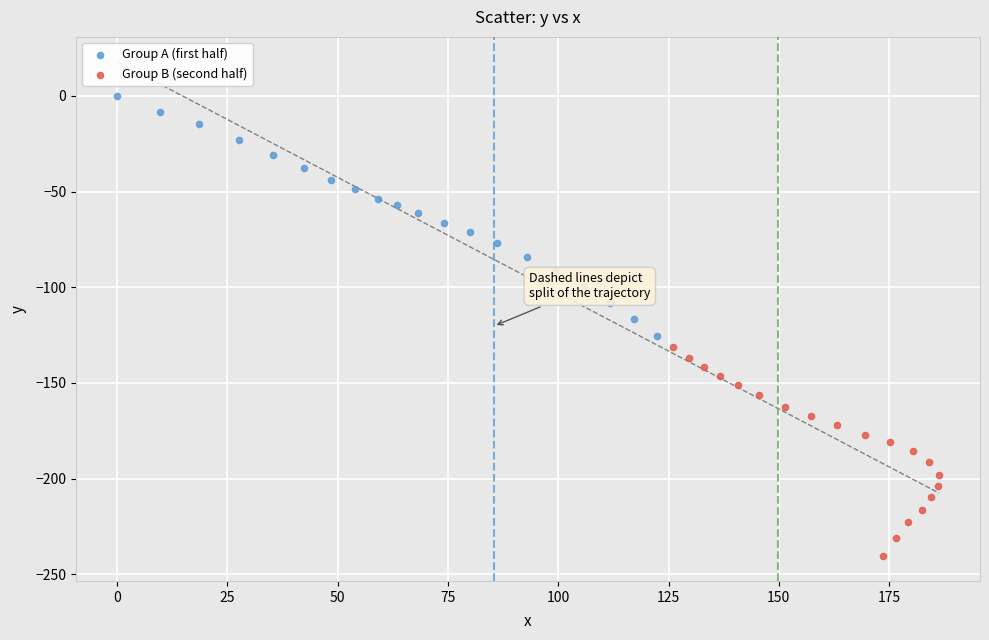

Which series reaches the minimum Y coordinate?

Group B (second half)